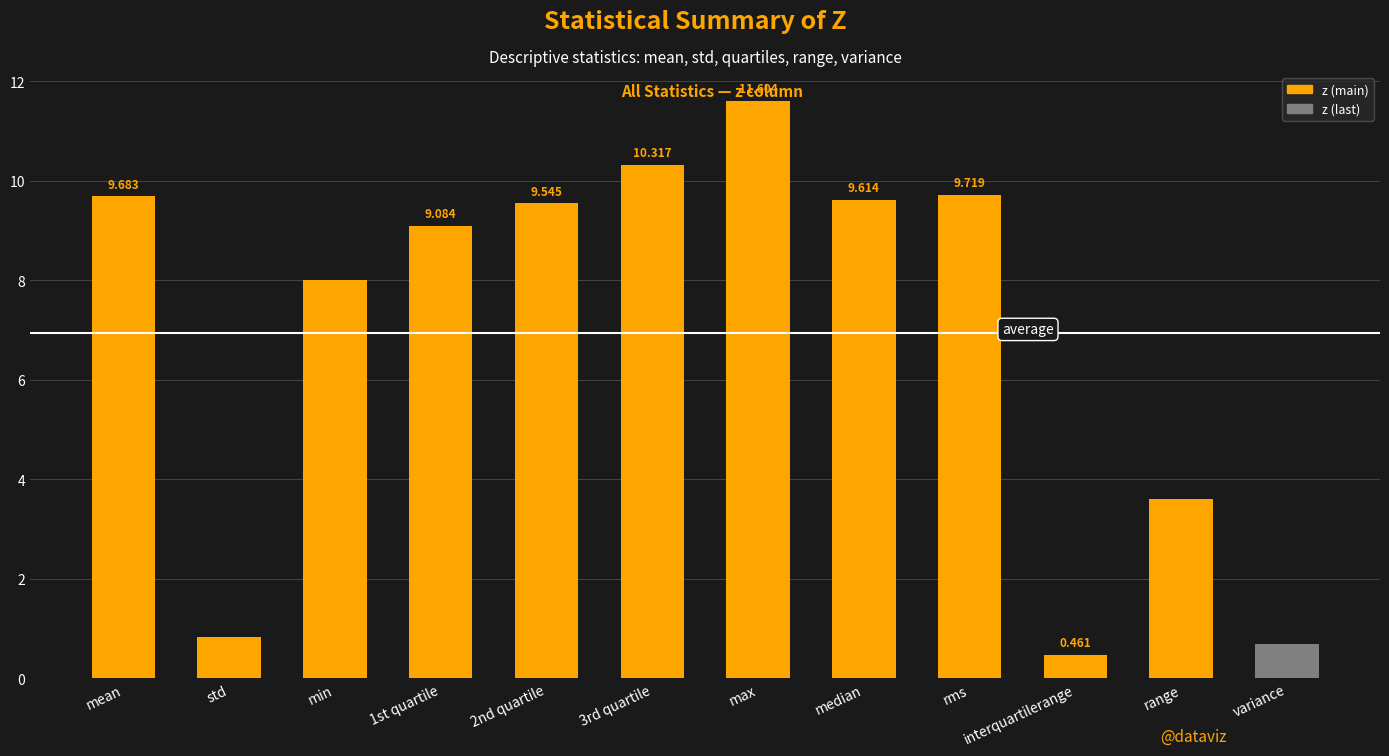

The chart shows a value of 13.6 at rms. True or false?

False